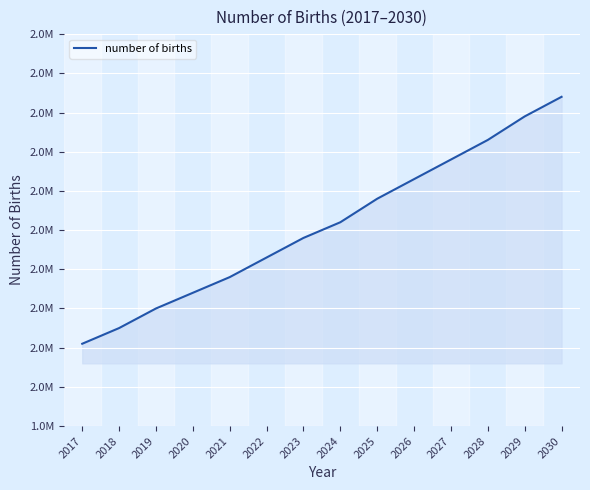

True or false: there are more than 2 points higher than both neighbors.

False